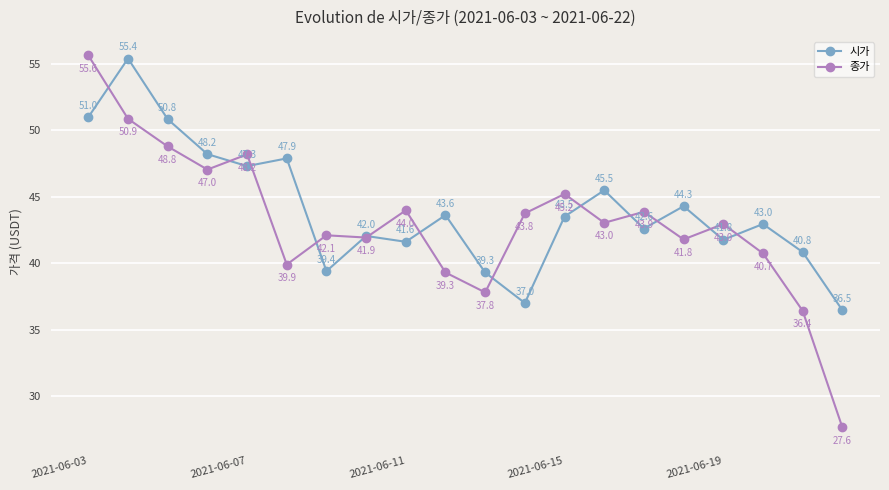

Which series has the widest spread of values?

종가